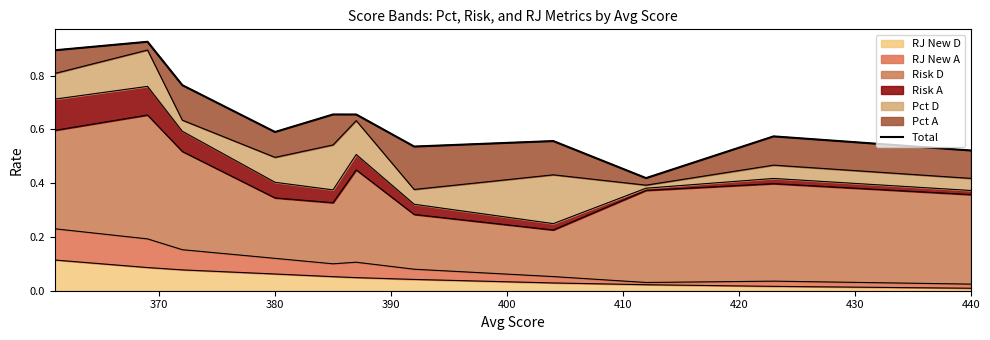

What is the value of the 8th point from the left?

0.6